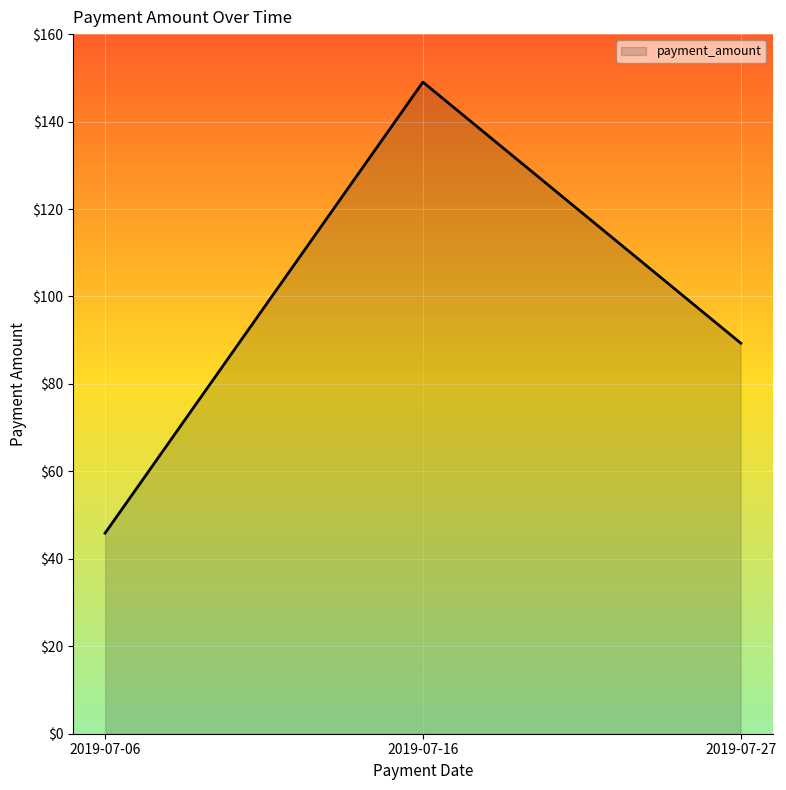

The value at 2019-07-16 is 149.0. True or false?

True